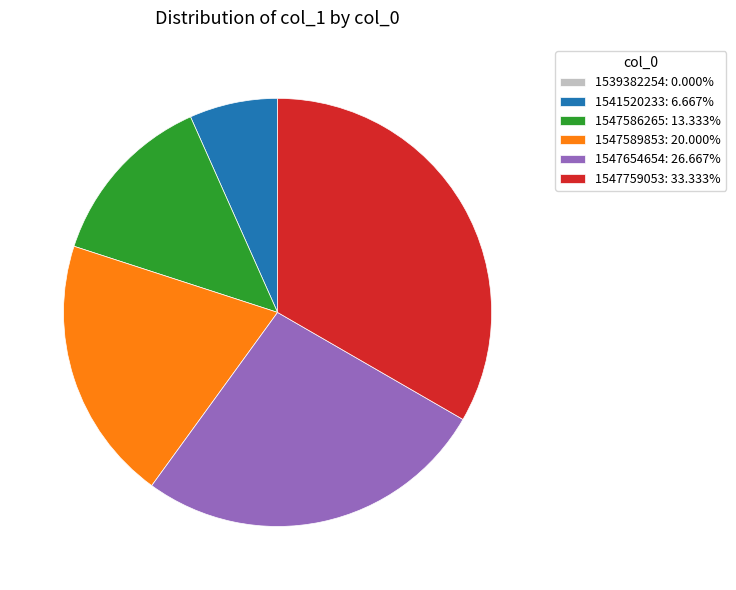

Approximately how many times larger is the value at 1547589853: 20.000% compared to 1541520233: 6.667%?

3.0